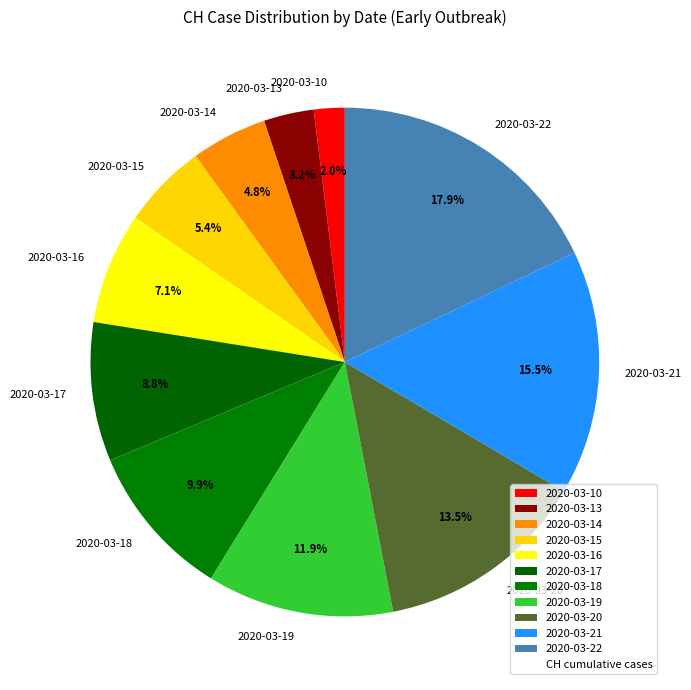

How much of the chart is everything except 2020-03-16?

92.9%